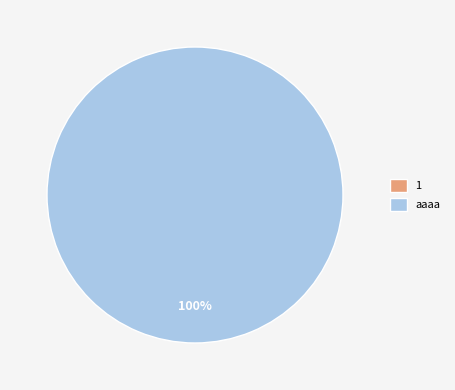

What is the smallest slice in the pie chart?

1